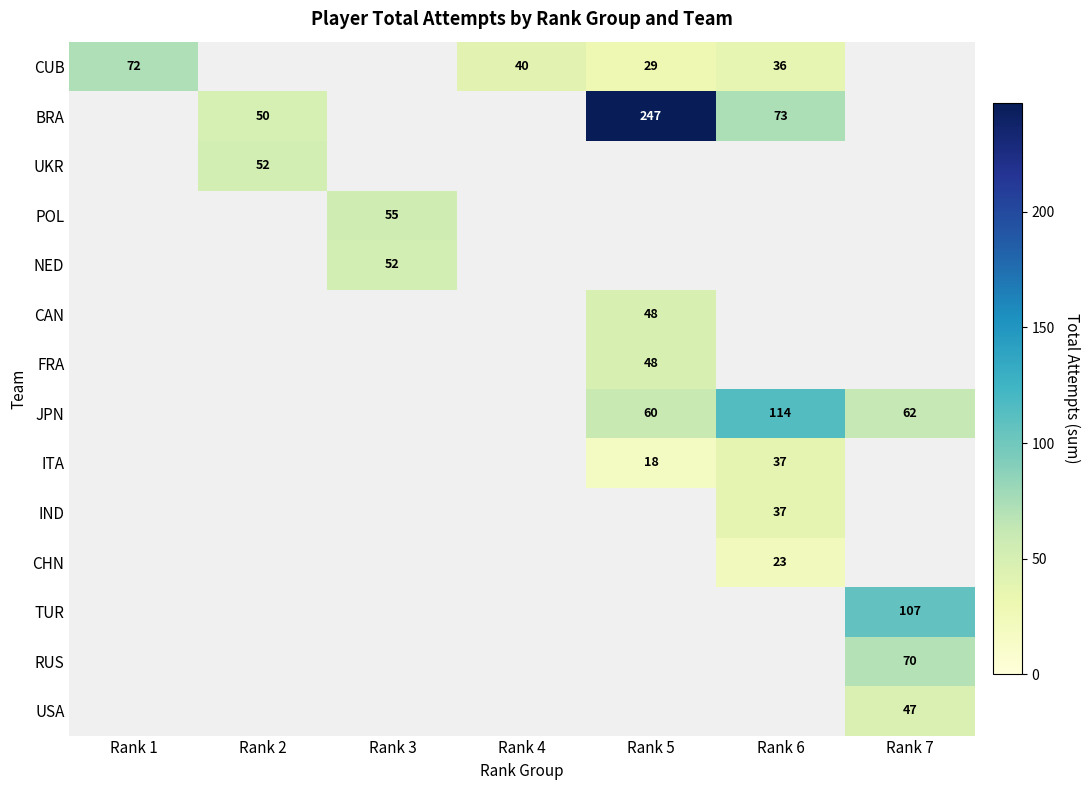

Is the value of CUB at Rank 5 greater than the value of BRA at Rank 6?

No